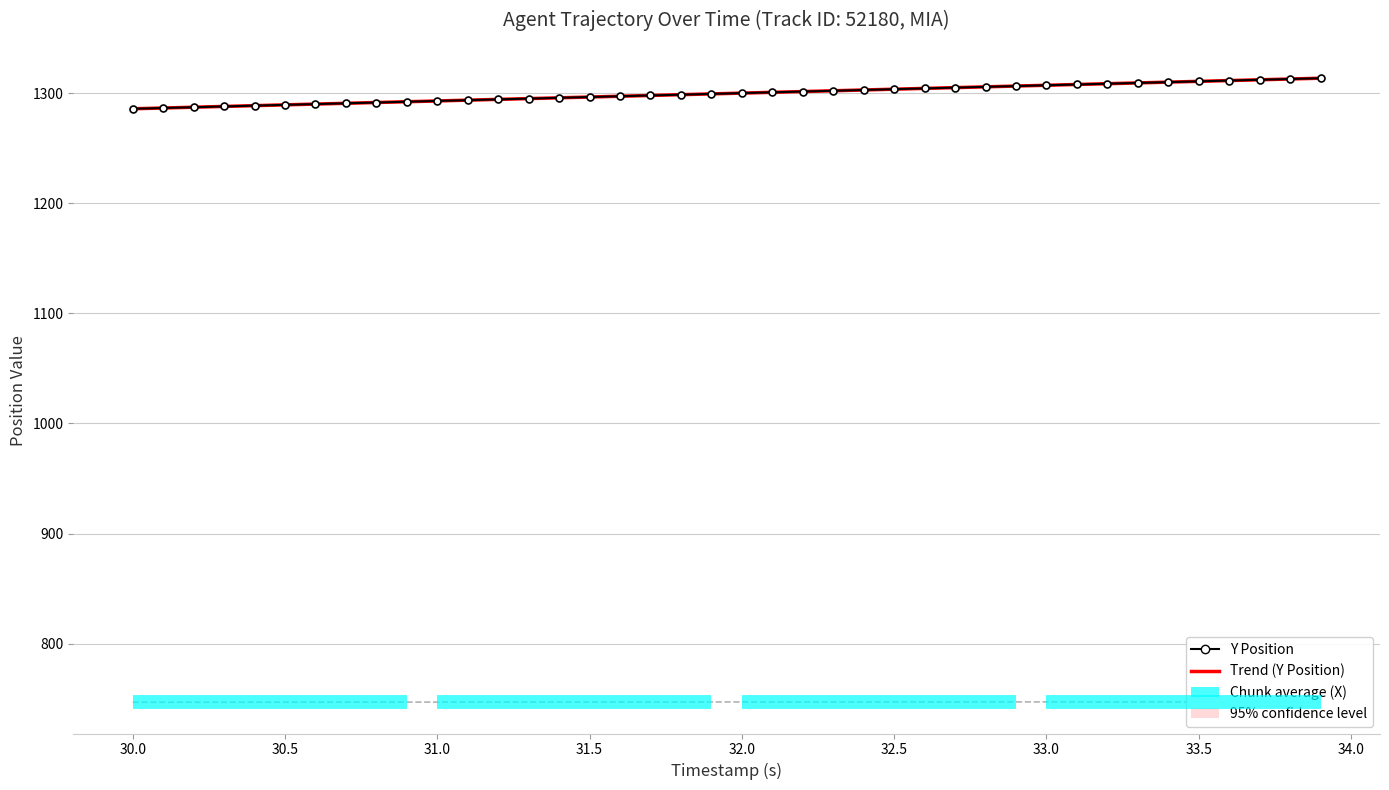

How many lines are shown in the chart?

3